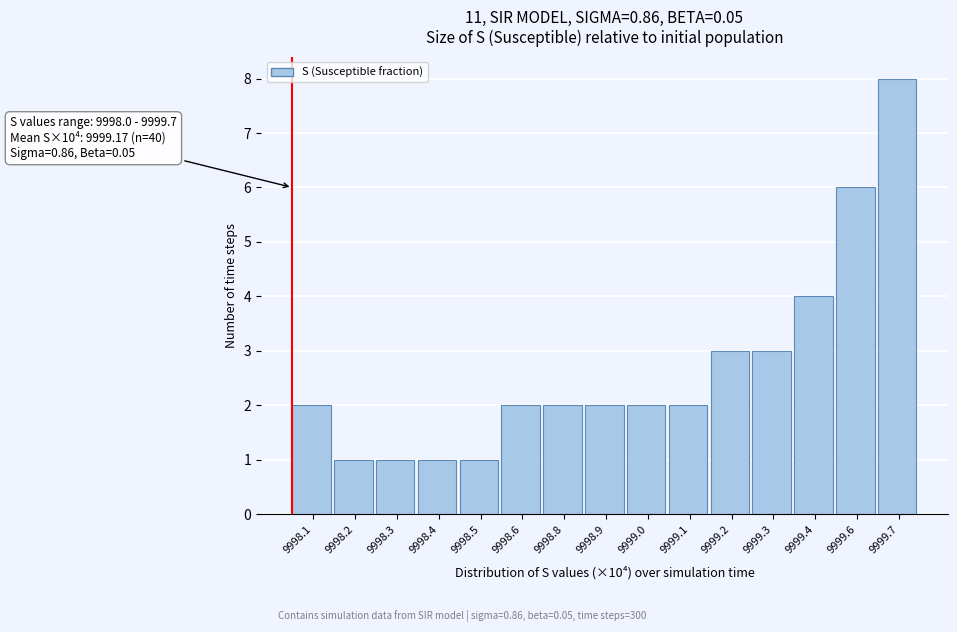

Reading left to right, transcribe all the data shown in this chart.

2	1	1	1	1	2	2	2	2	2	3	3	4	6	8